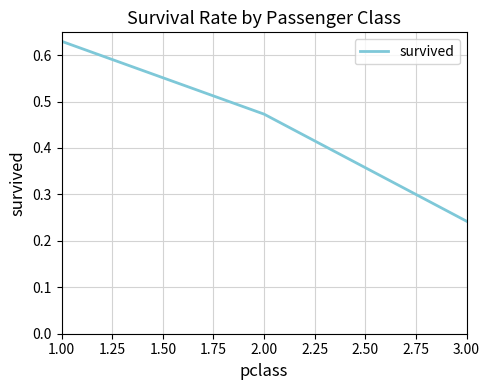

Which category has the lowest value across all series?

3.00